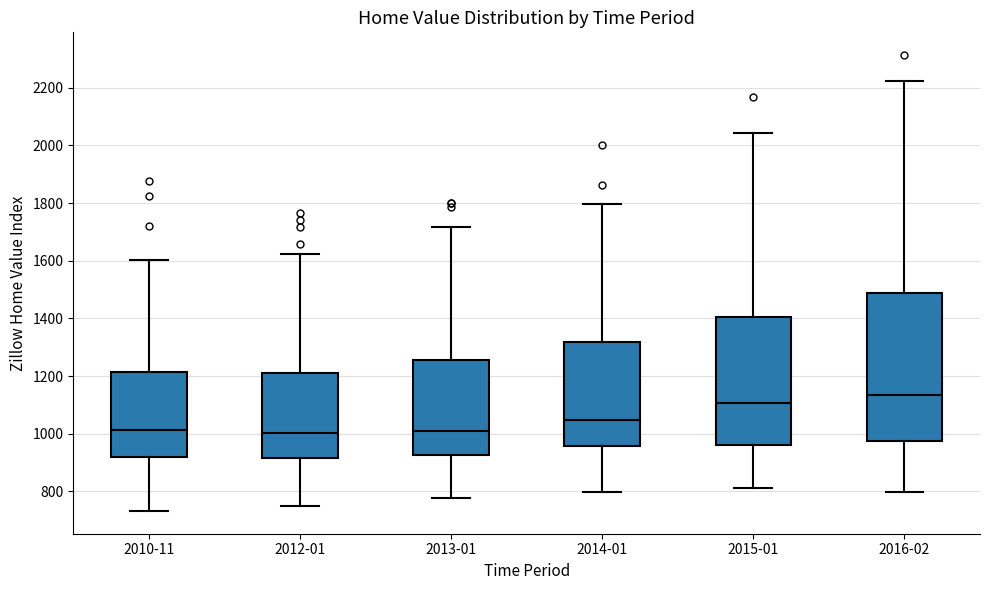

Where does the median line of the box for 2013-01 sit on the y-axis? The values are not printed on the chart, so give them approximately, as read against the axis.

1000